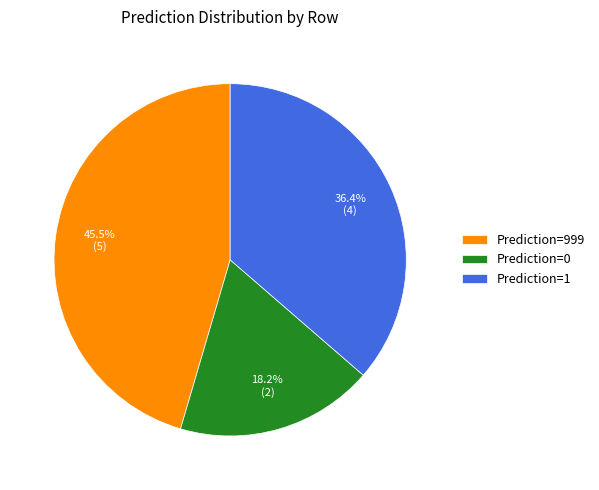

Which slice is the smallest?

Prediction=0